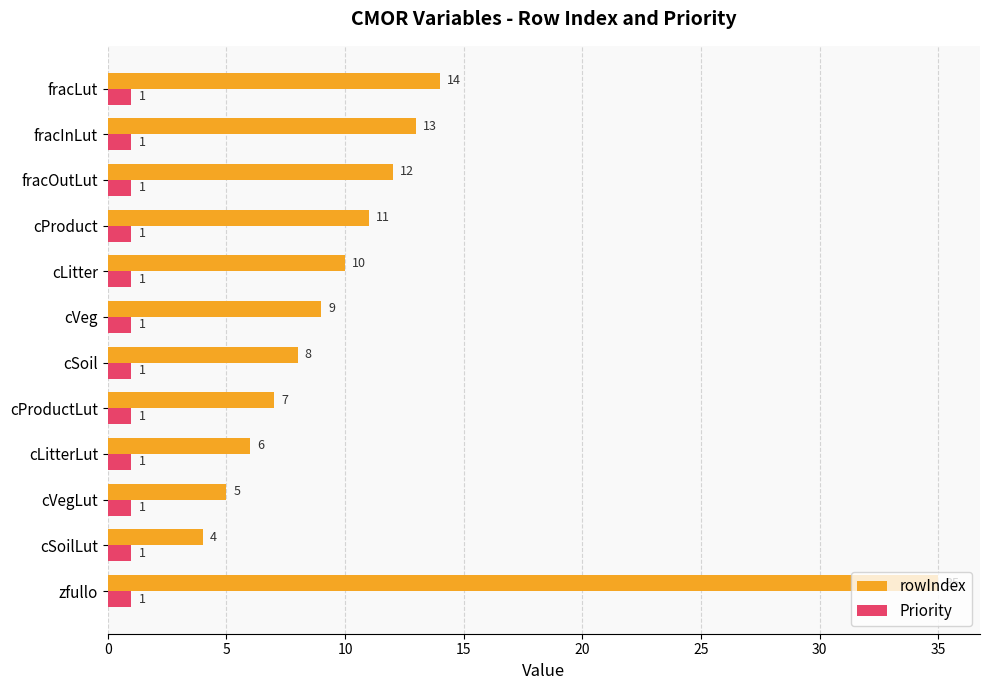

What is the difference between the highest and lowest values at zfullo?

34